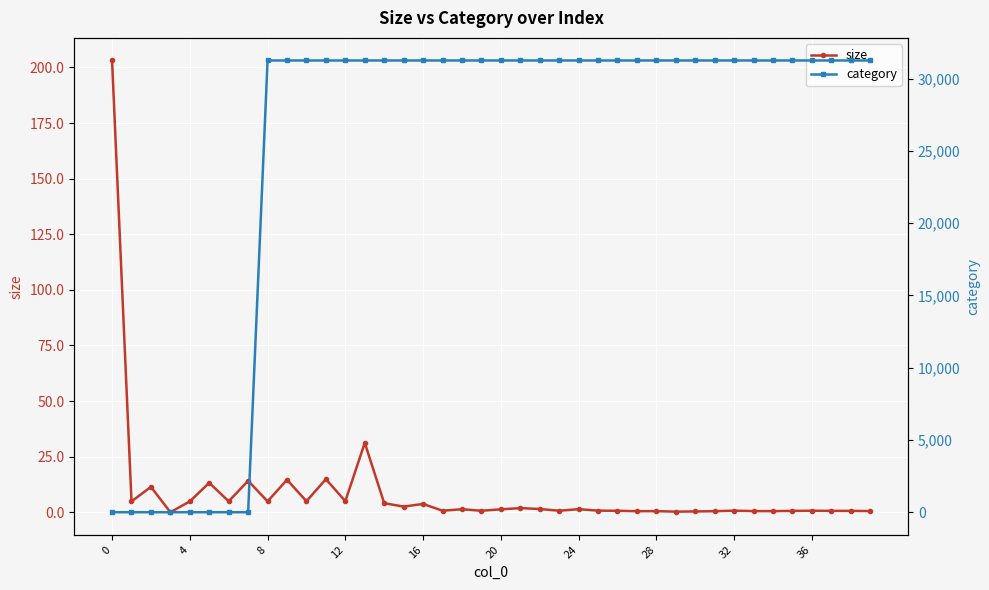

In size, how many points are lower than both neighbors (excluding endpoints)?

13